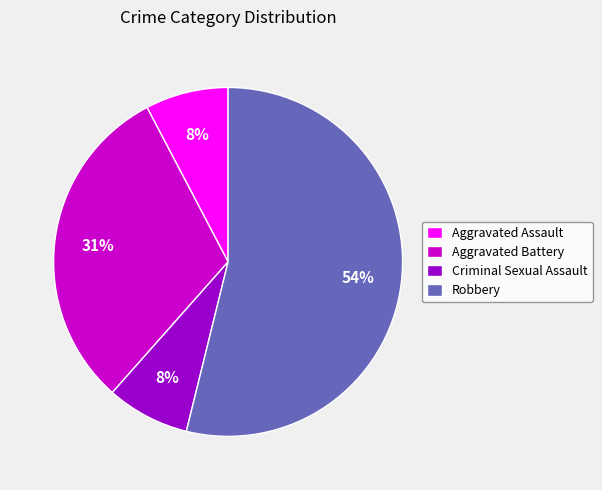

Do Criminal Sexual Assault and Robbery together represent more than half of the pie?

Yes